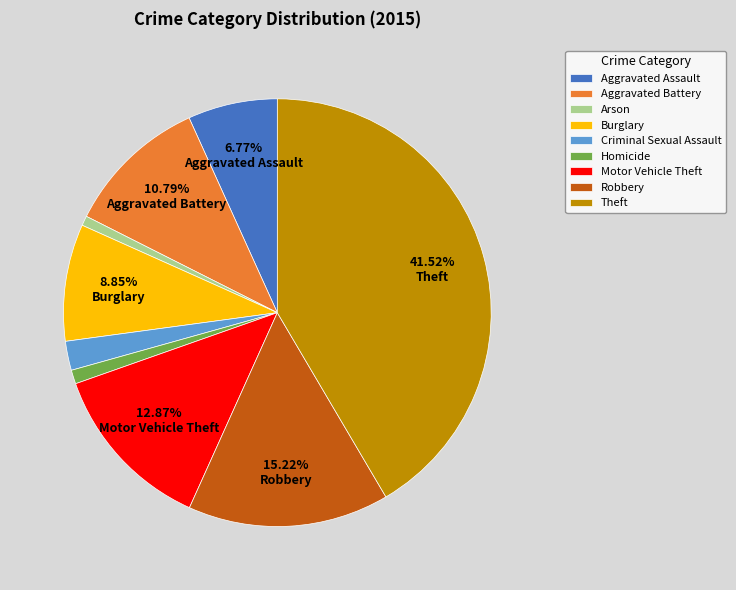

Does Aggravated Battery represent more than half of the total?

No